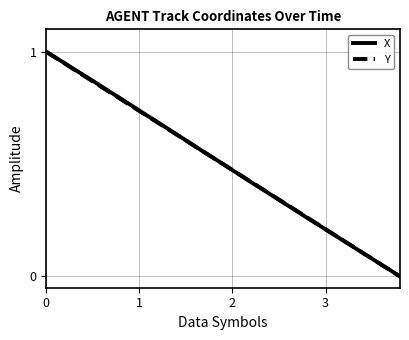

How many lines are shown in the chart?

2